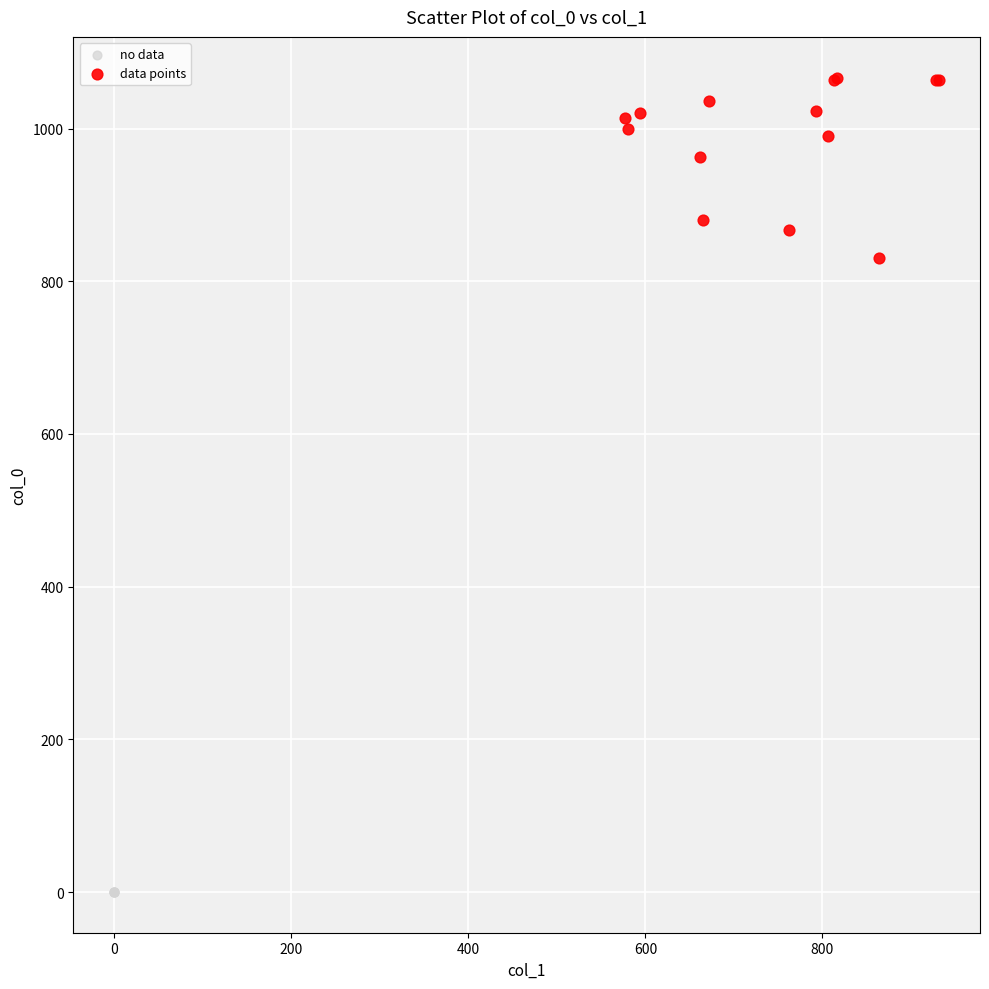

Which series contains the lowest Y value?

no data